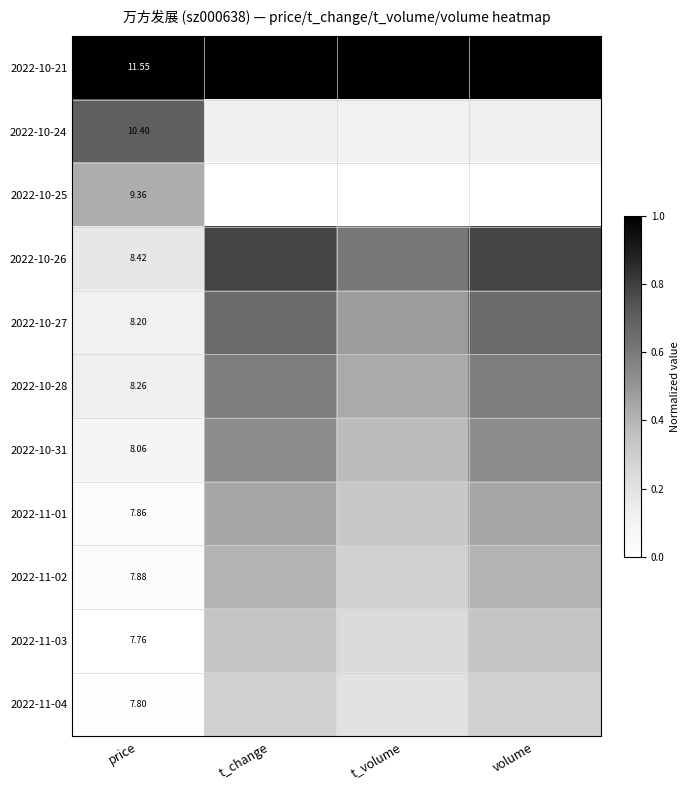

The 2022-11-03 series shows 0.3 at t_change. True or false?

True